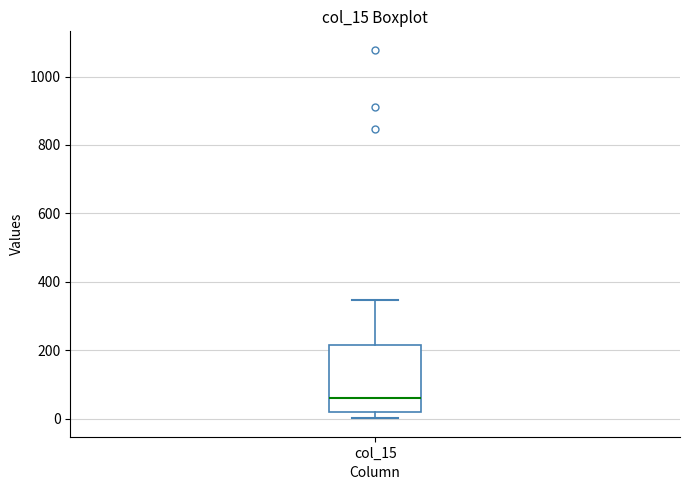

Read this box plot against the y-axis: the position of the median line, the range covered by the box, and the ends of both whiskers. The values are not printed on the chart, so give them approximately, as read against the axis.

median 60, box 20 to 220, whiskers 0 to 340